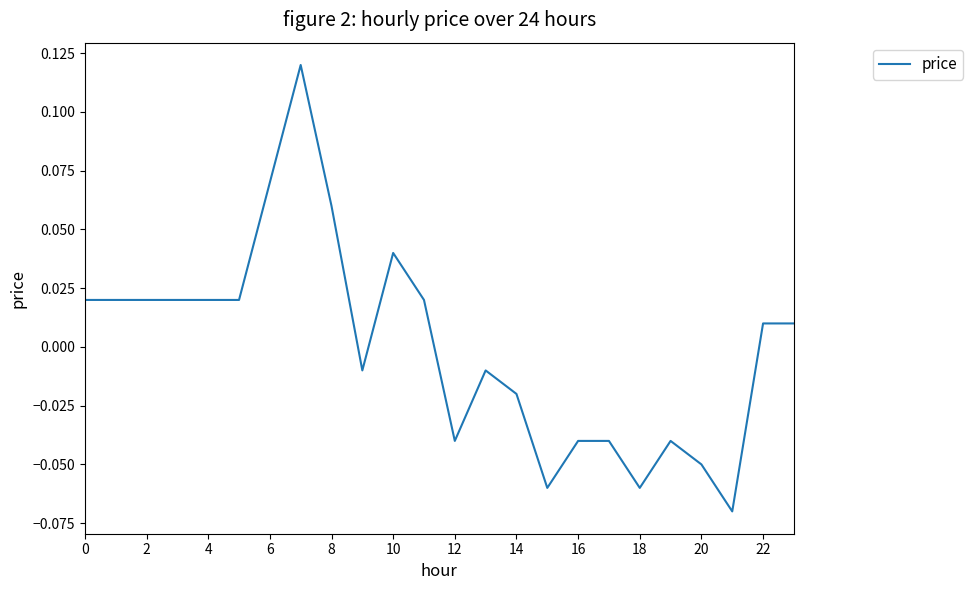

Does the chart have visible grid lines?

No